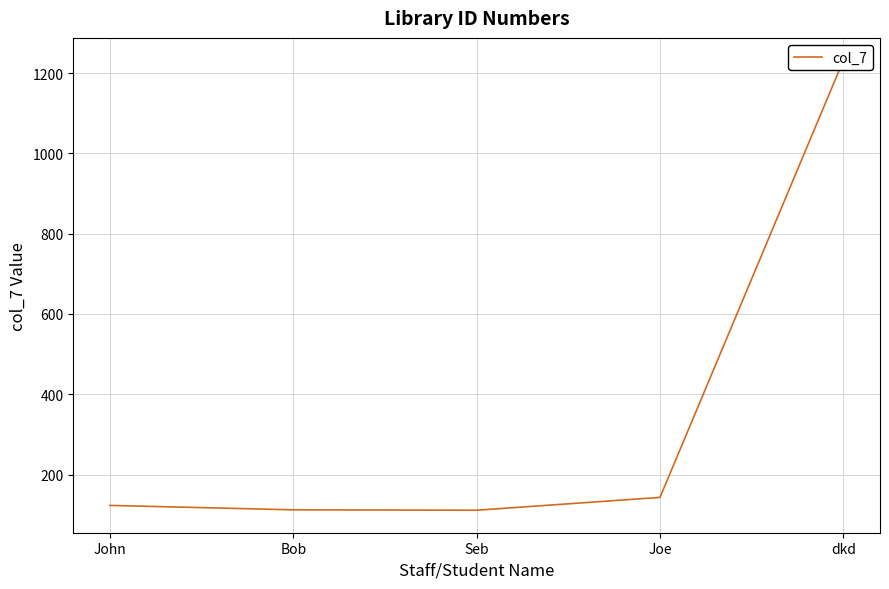

What is the sum of all values?

1721